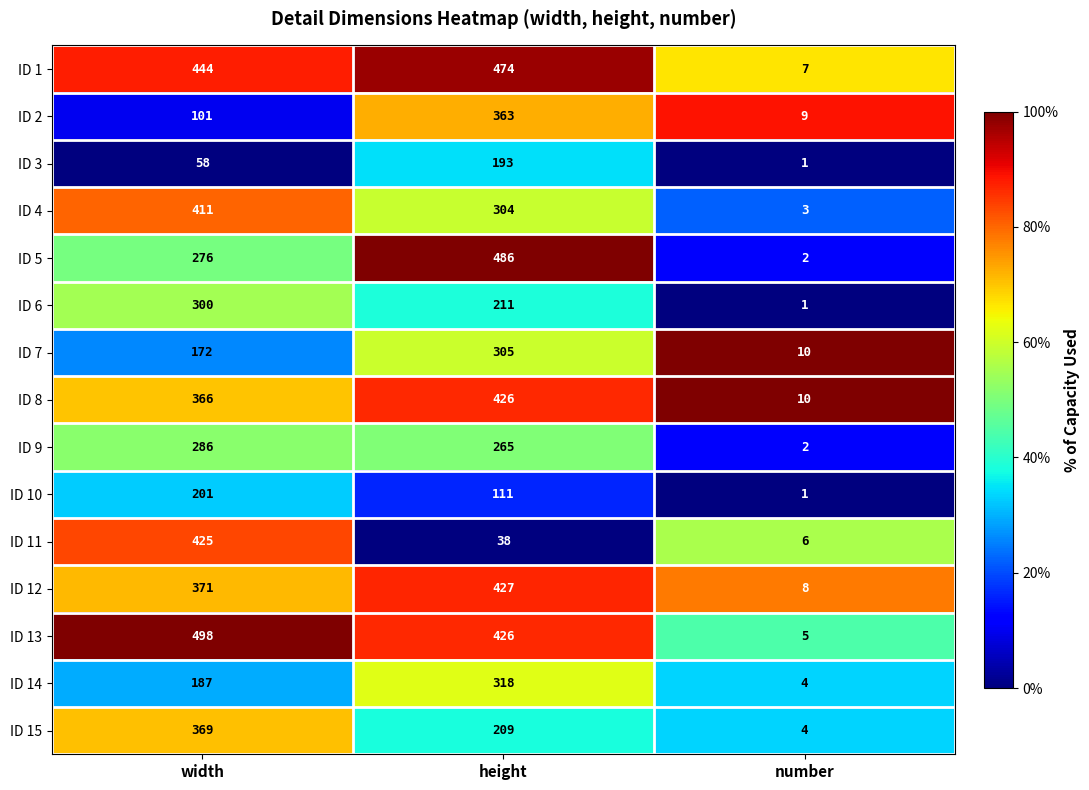

What is the average value of the ID 7 series?

162